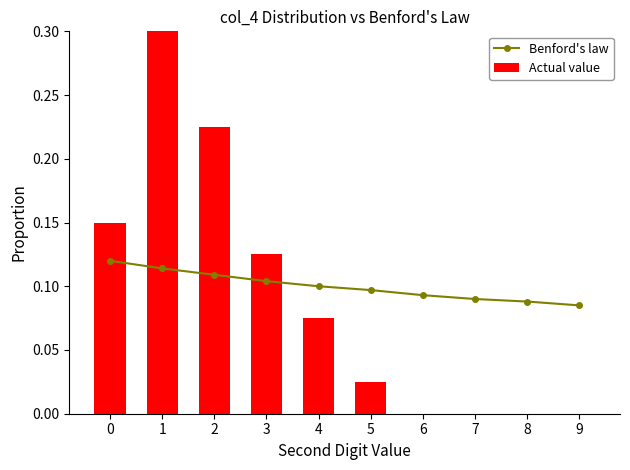

Rank the series by their maximum value, from highest to lowest.

Actual value, Benford's law